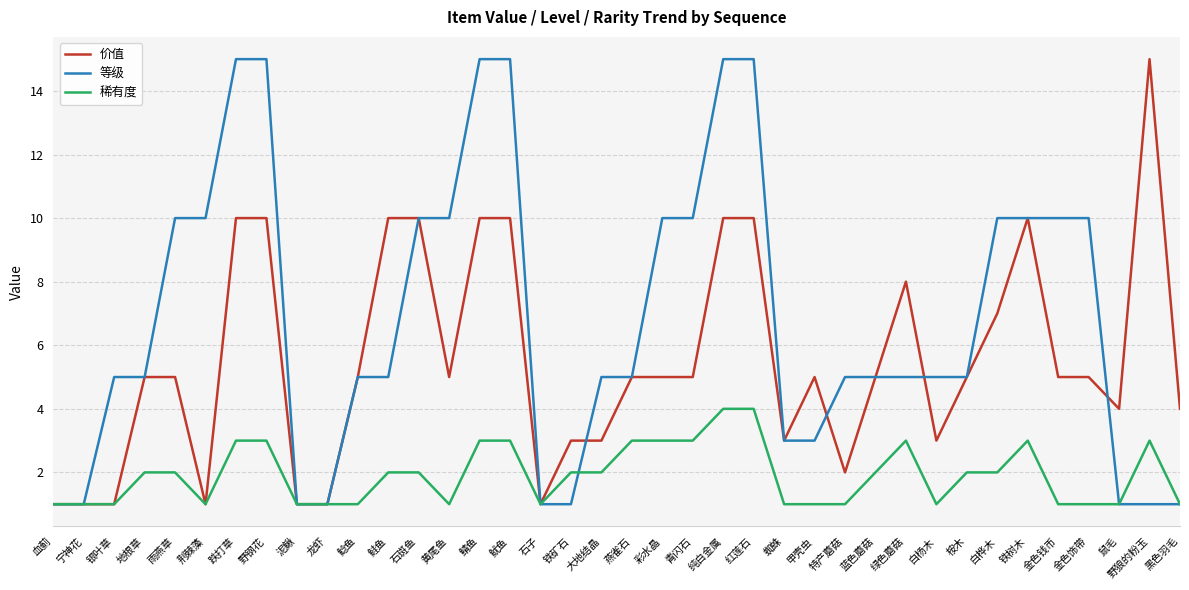

What is the spread (max minus min) of values at 彩水晶?

7